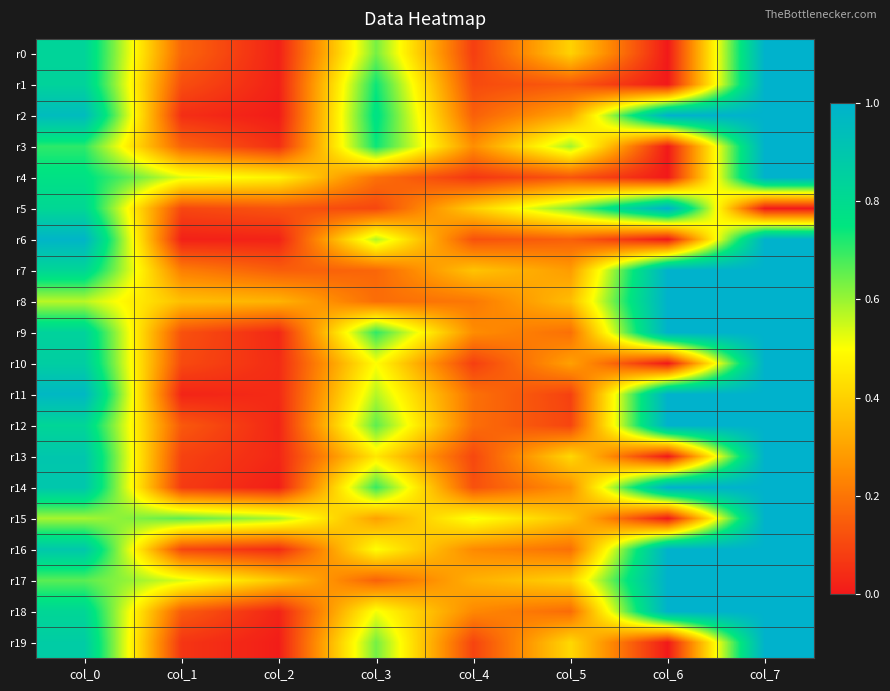

At which category is the sum across all series the highest?

col_7